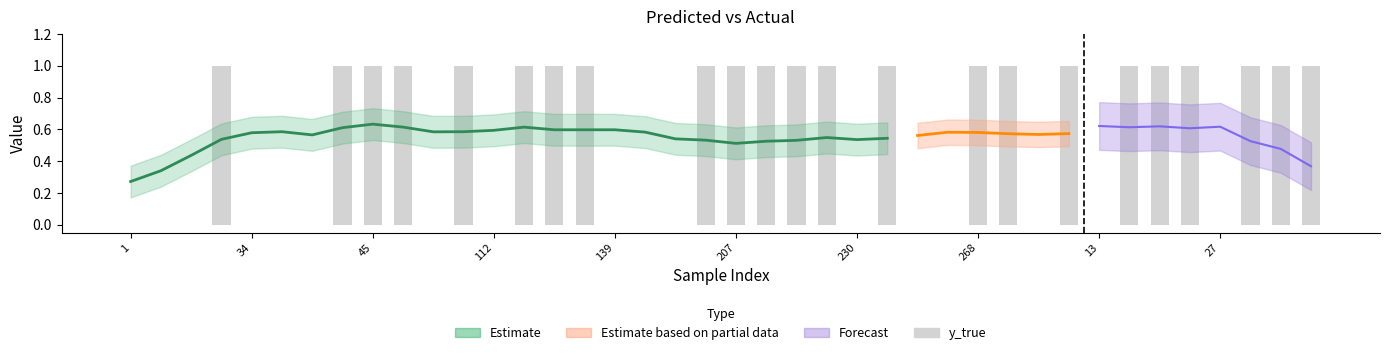

What is the sum of all values?

23